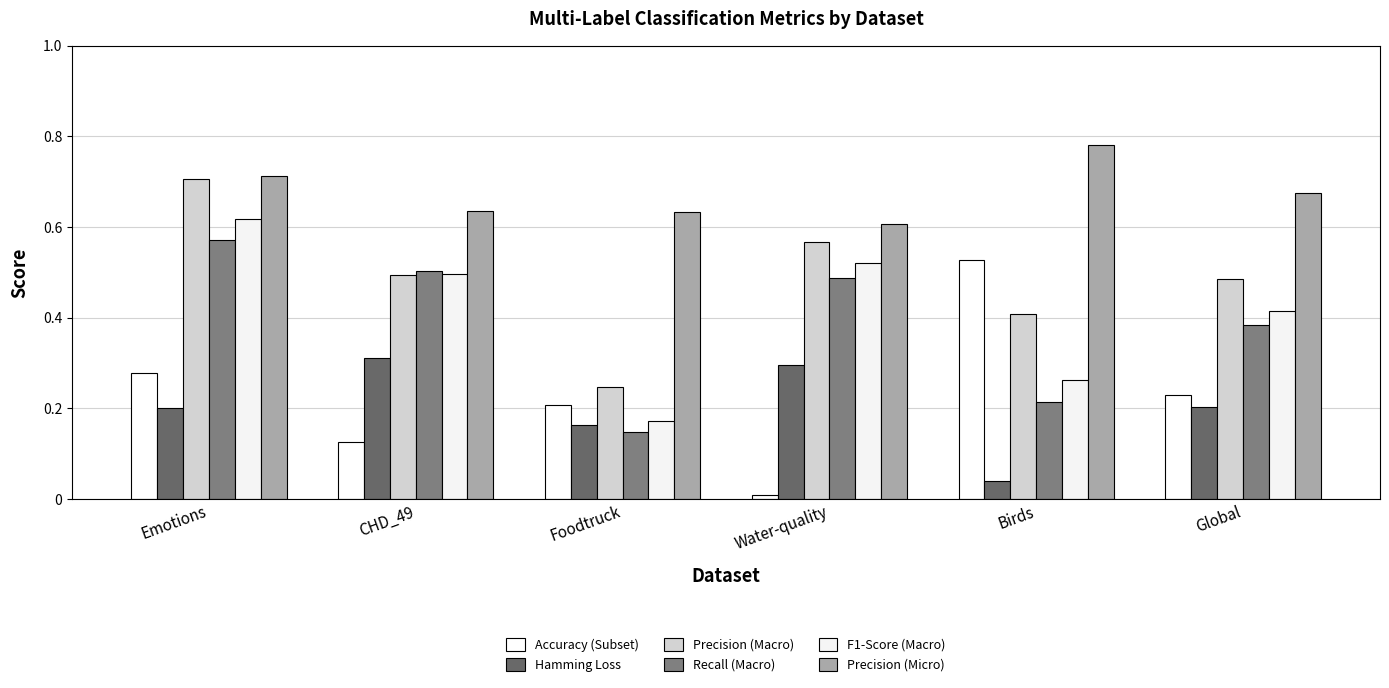

At which category is the sum across all series the highest?

Emotions